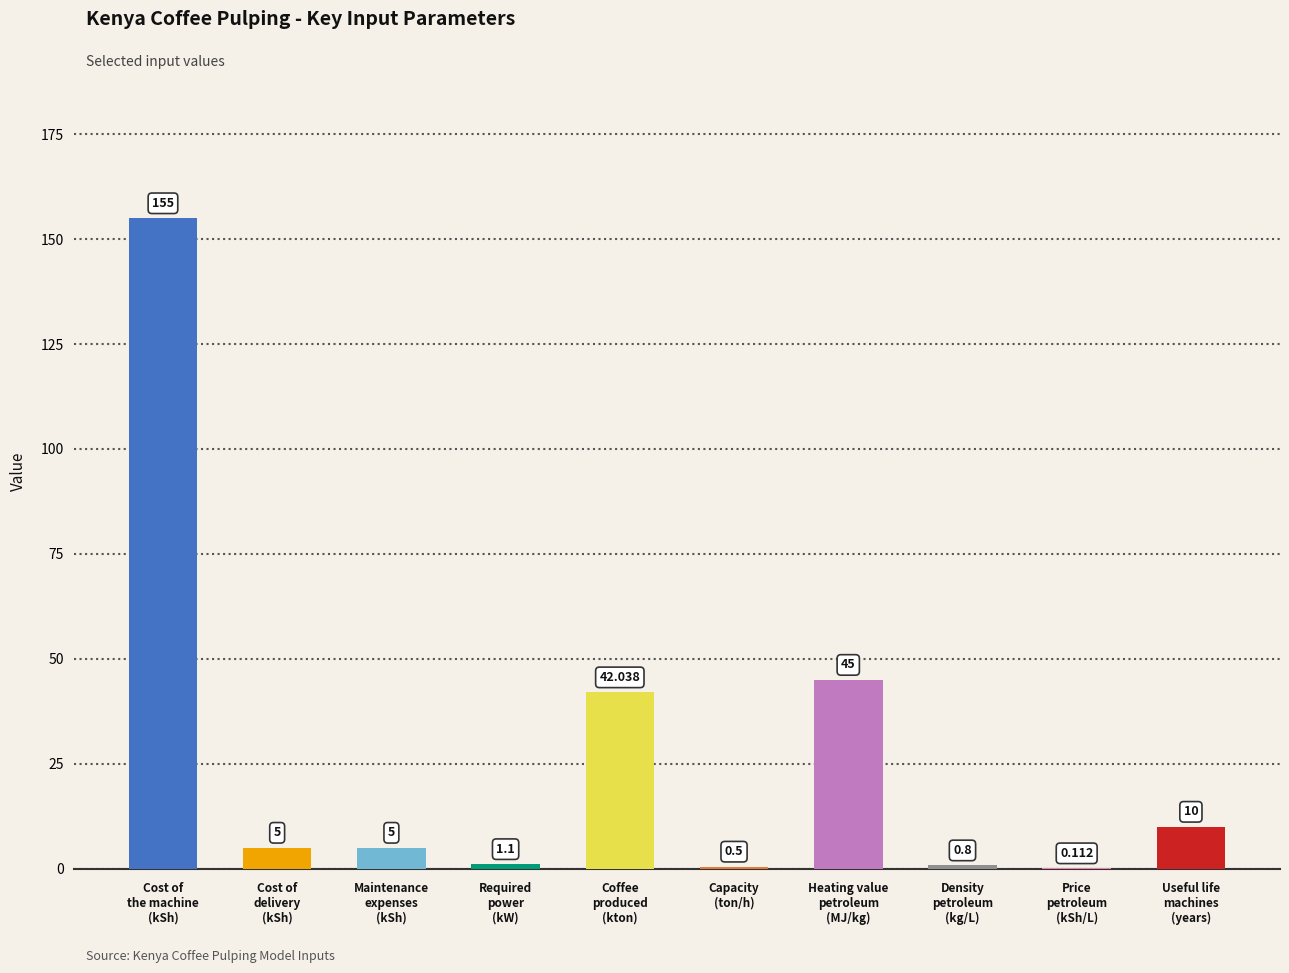

How many data points does each series have?

10